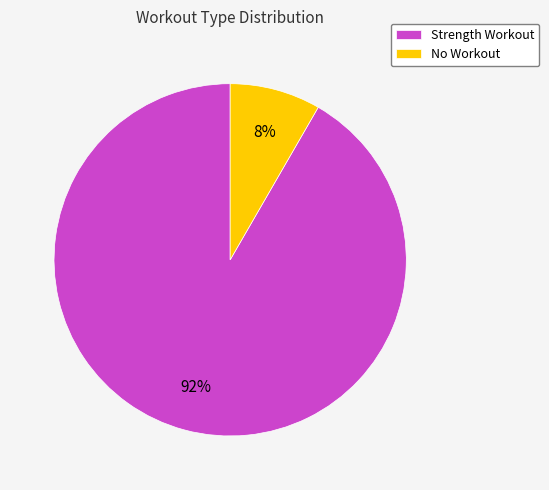

Is there a majority slice in this chart?

Yes